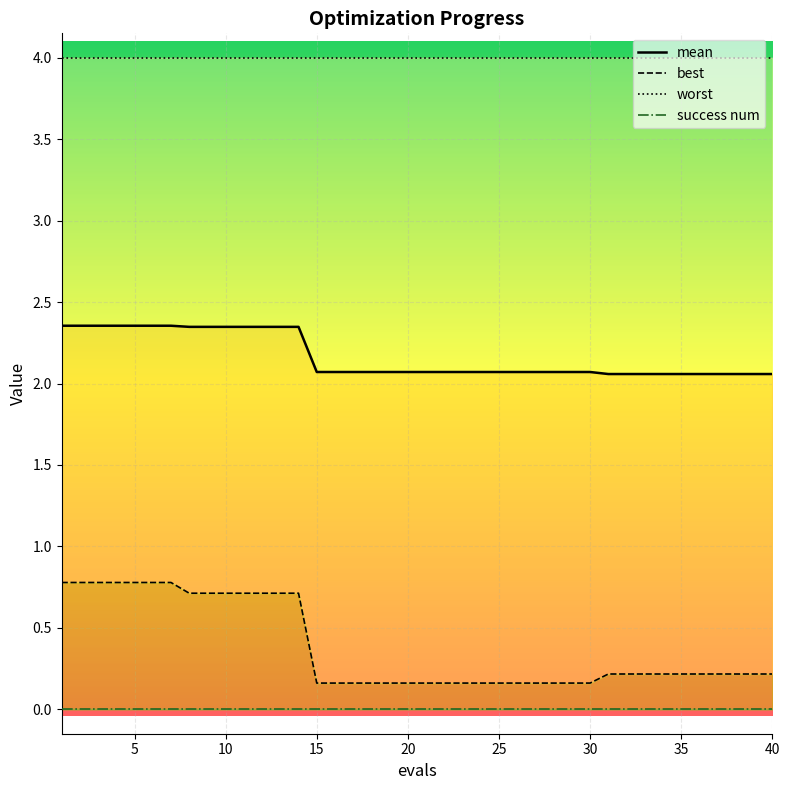

The best series shows 0.4 at 39. True or false?

False